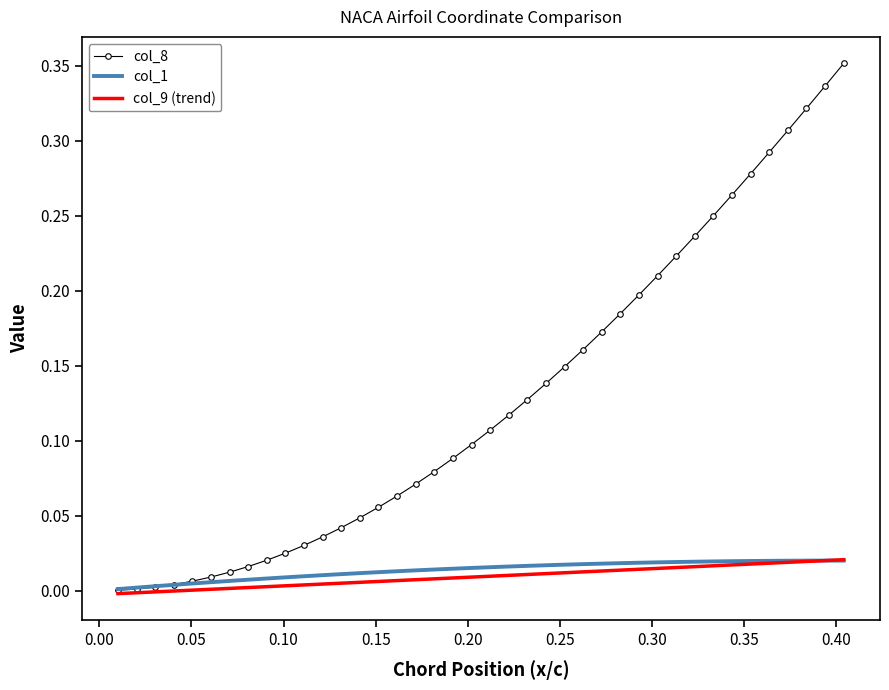

Which series has the largest total across all categories?

col_8